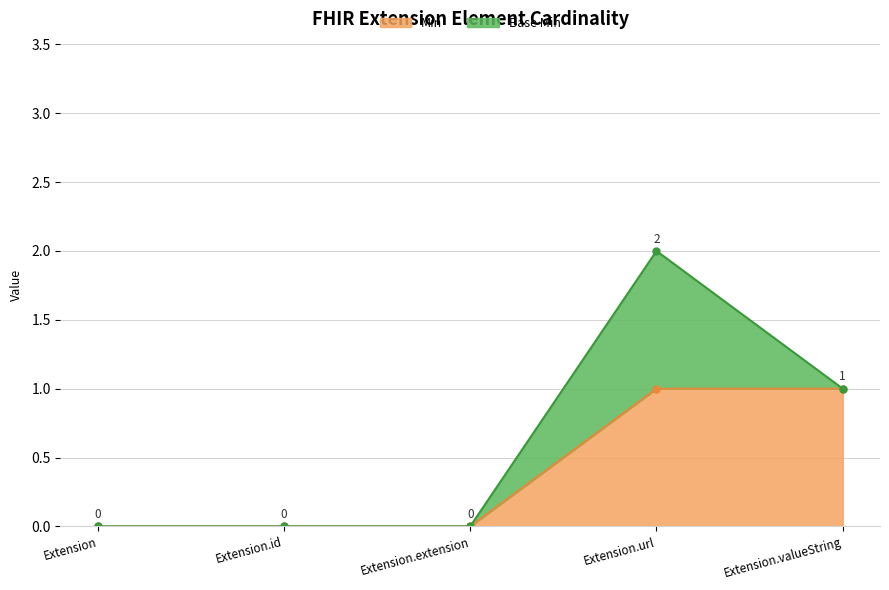

The chart shows a value of 0 at Extension.id. True or false?

True